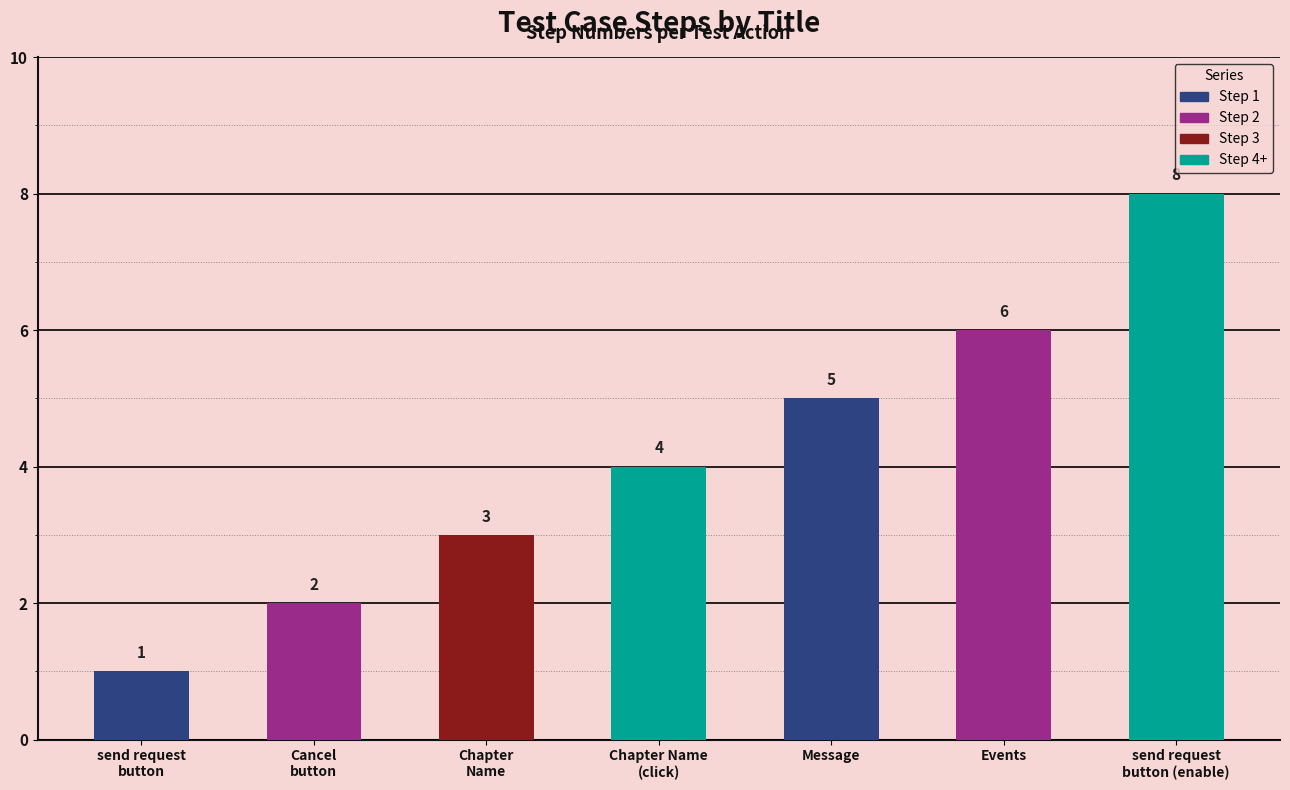

How many series are shown in this chart?

1